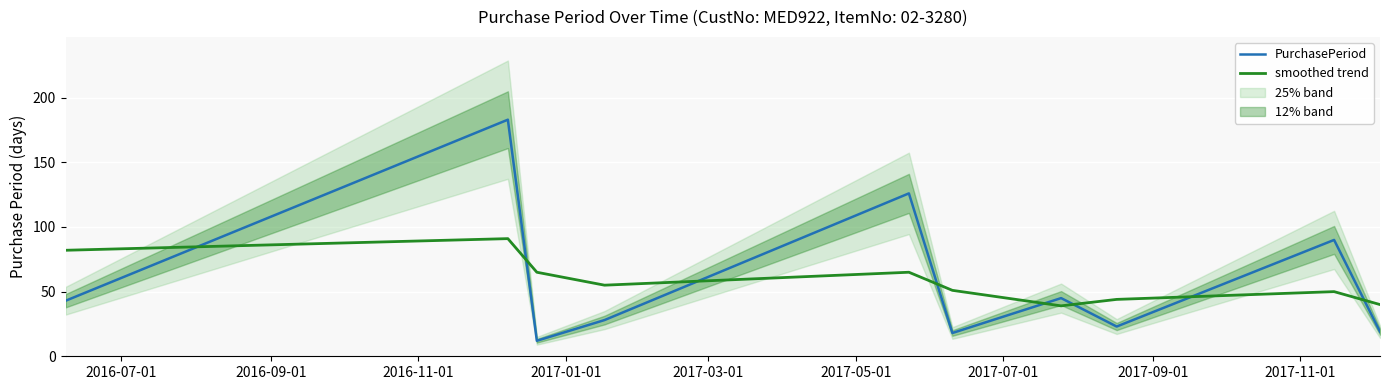

How many times do PurchasePeriod and smoothed trend cross each other?

8